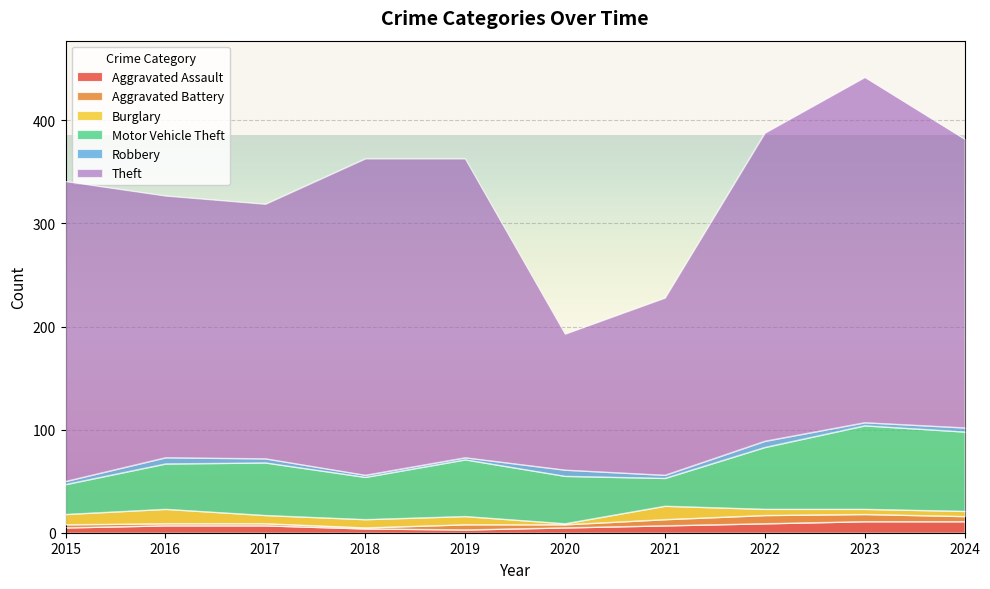

What is the sum of all Robbery values?

39